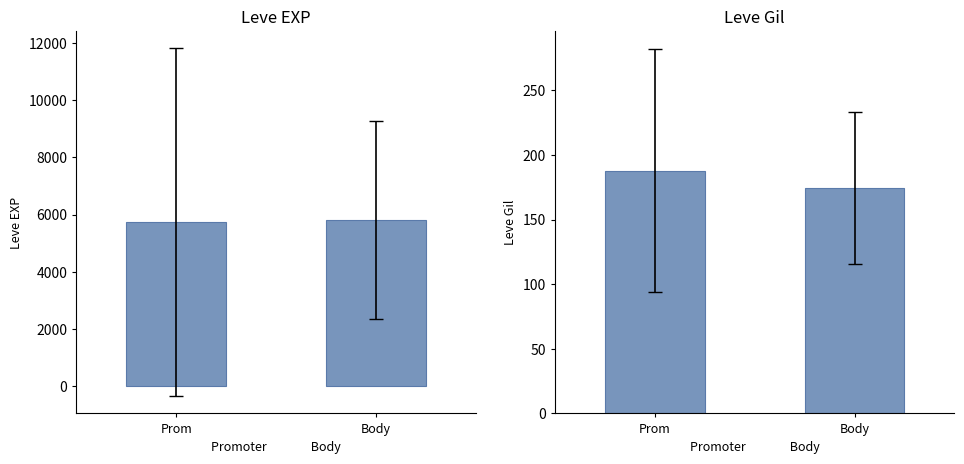

How many series are shown in this chart?

2